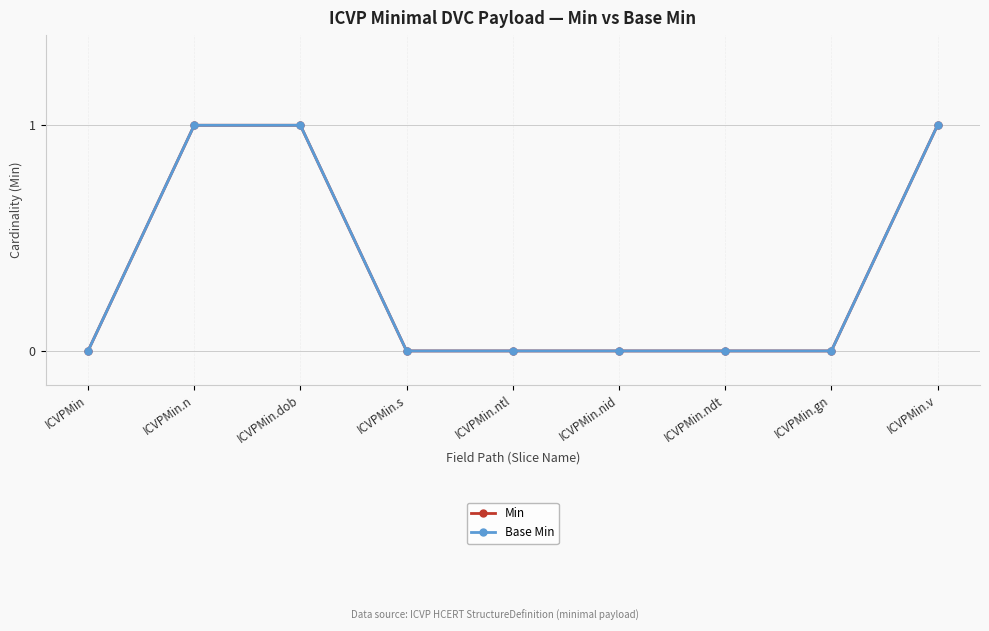

What is the difference between the second highest and minimum values in the Min series?

1